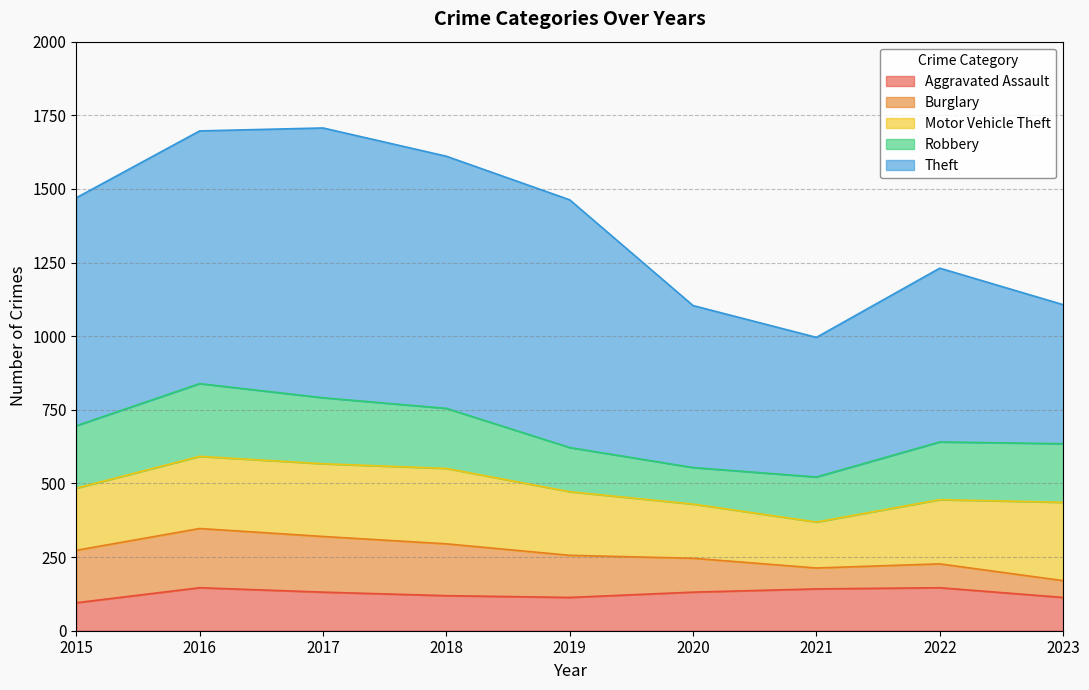

Is it true that Robbery equals 180 at 2020?

False